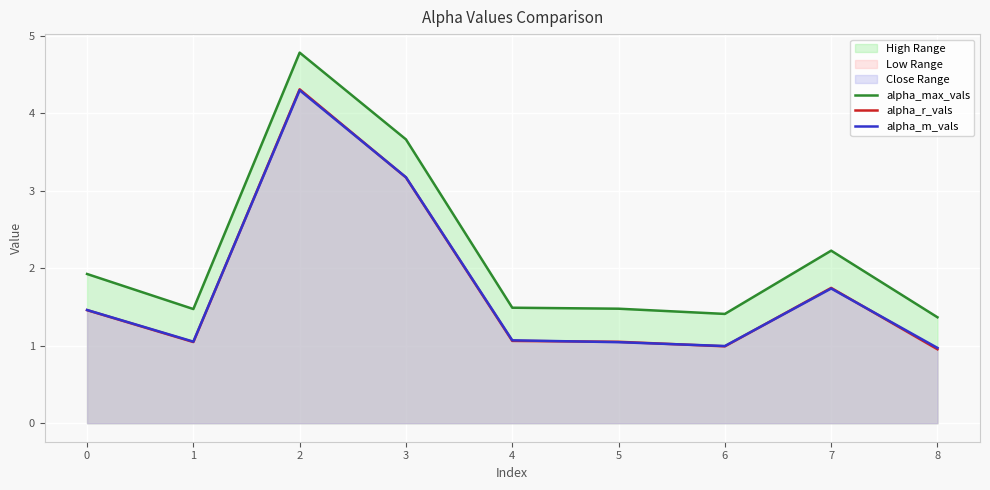

Reading left to right, list all the values displayed in this chart.

alpha_max_vals: 1.9	1.5	4.8	3.7	1.5	1.5	1.4	2.2	1.4
alpha_r_vals: 1.5	1.0	4.3	3.2	1.1	1.1	1.0	1.7	1.0
alpha_m_vals: 1.5	1.1	4.3	3.2	1.1	1.0	1.0	1.7	1.0